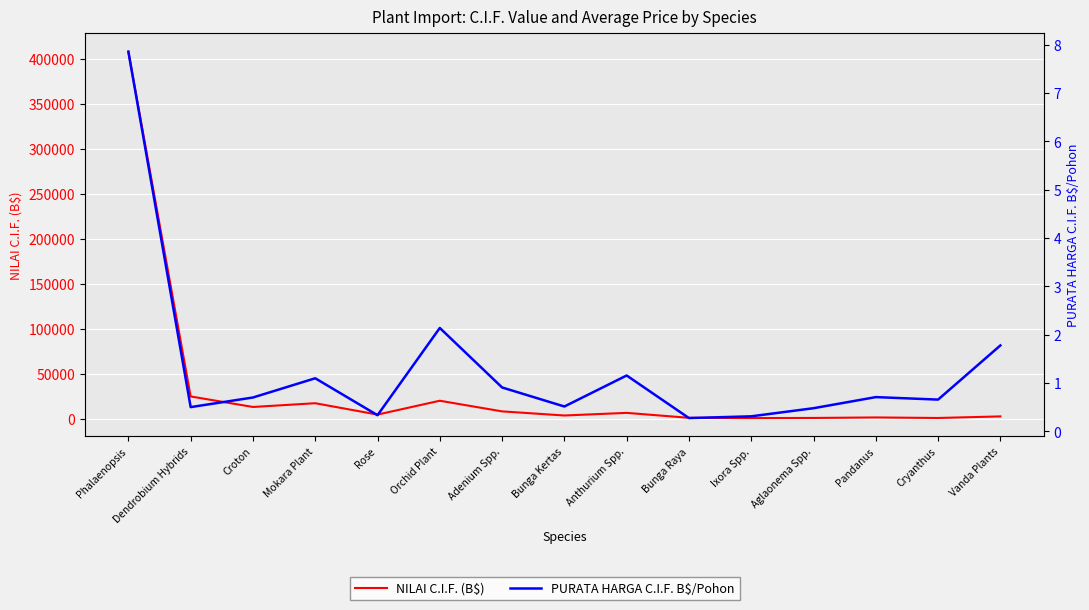

How many lines are shown in the chart?

2